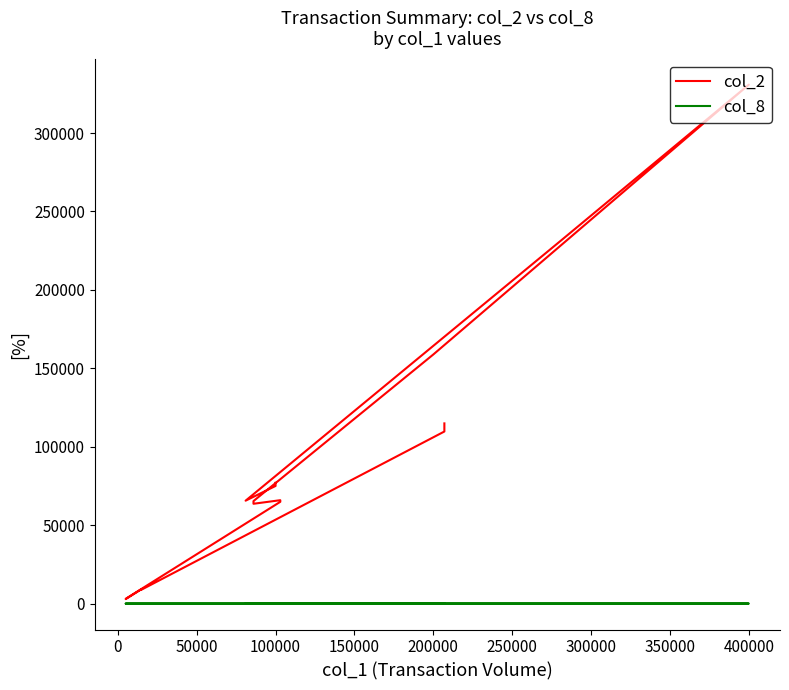

What is the average value of the col_8 series?

2